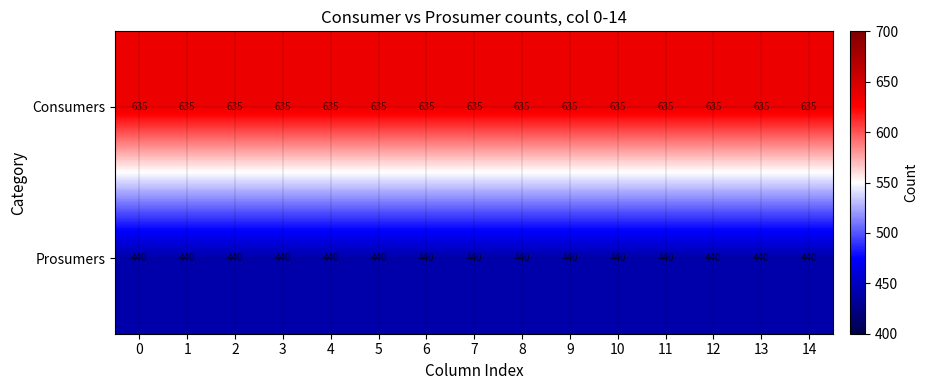

The value of Prosumers at 14 is 440. True or false?

True